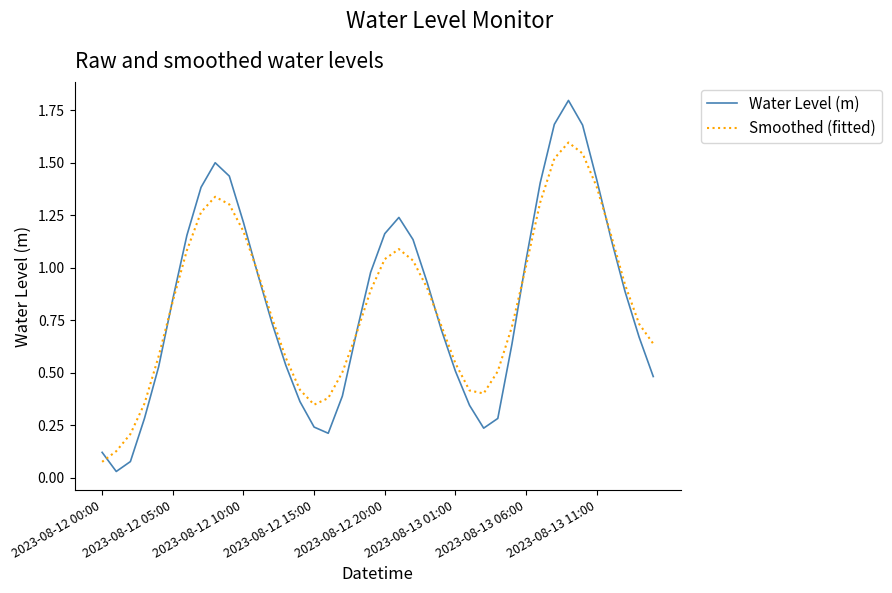

Which series has the widest spread of values?

Water Level (m)